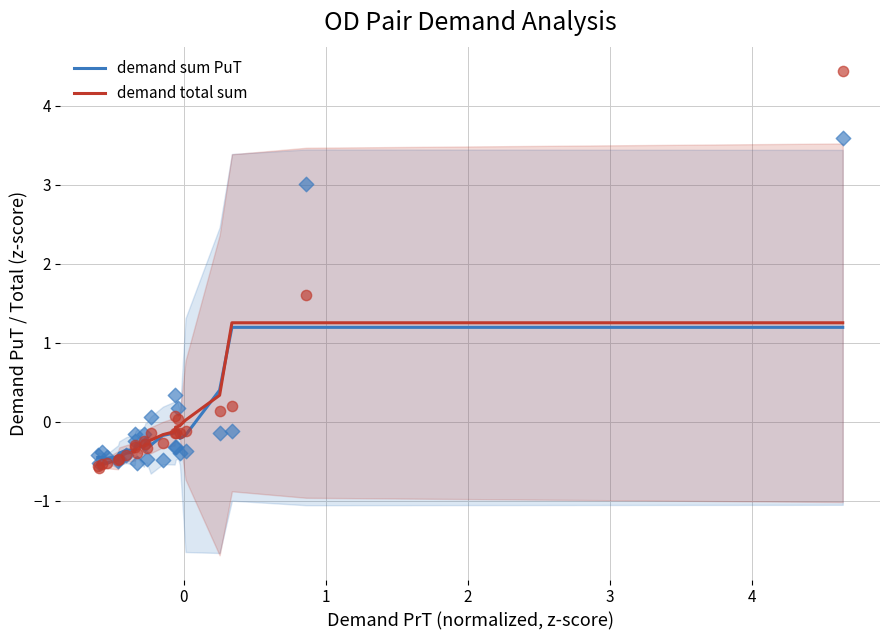

What is the highest value of the demand total sum series?

1.3